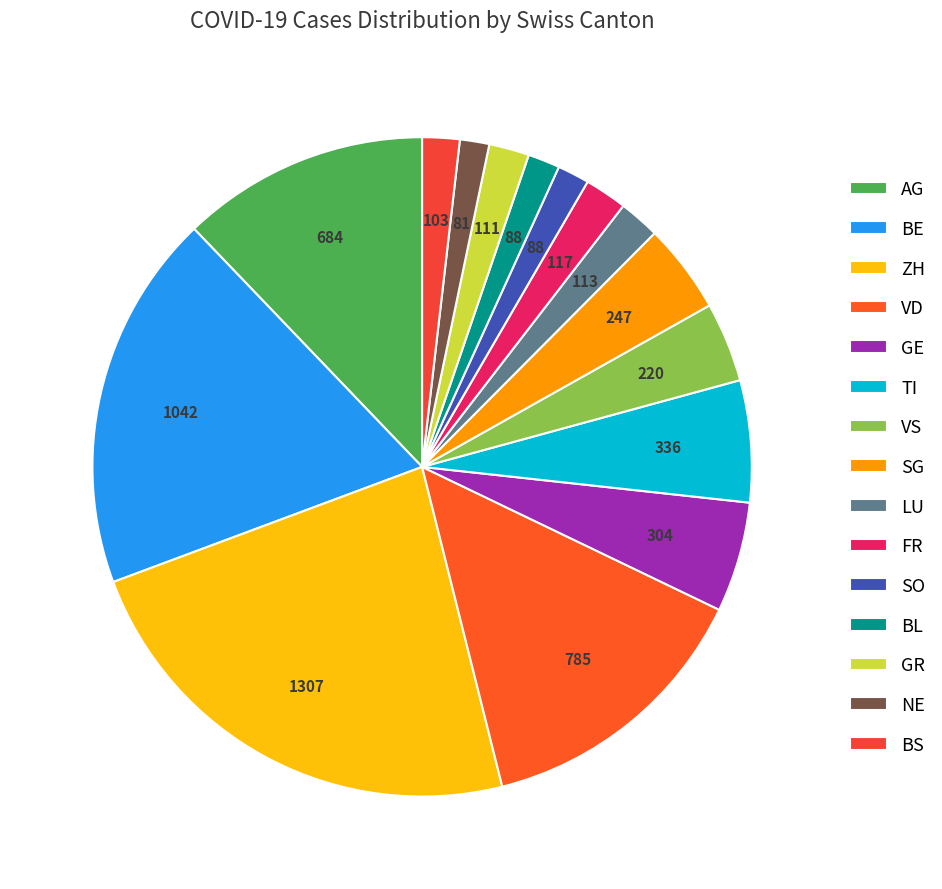

What is the change in value from AG to NE?

-603